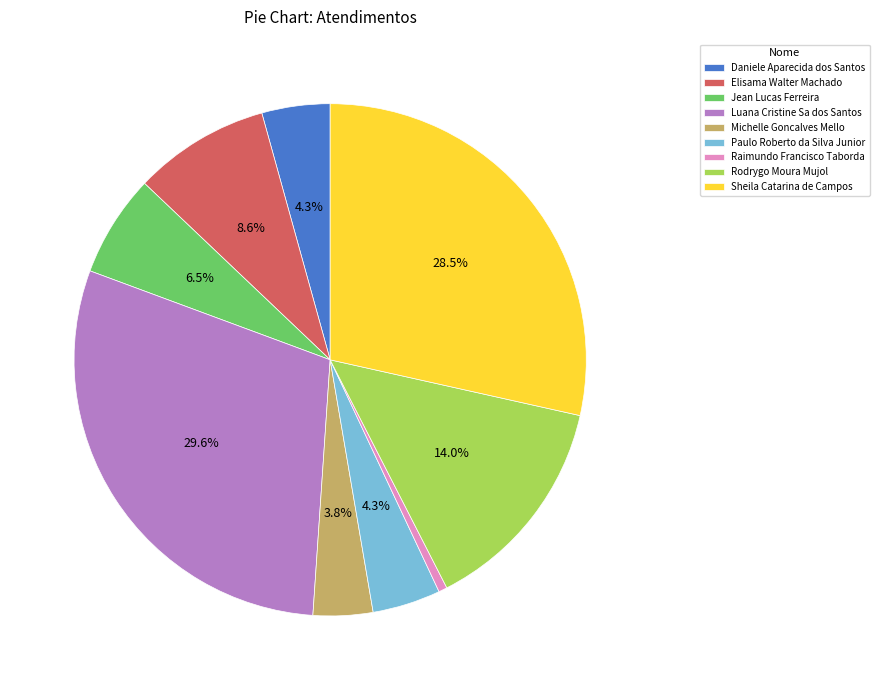

Which slice is the largest?

Luana Cristine Sa dos Santos